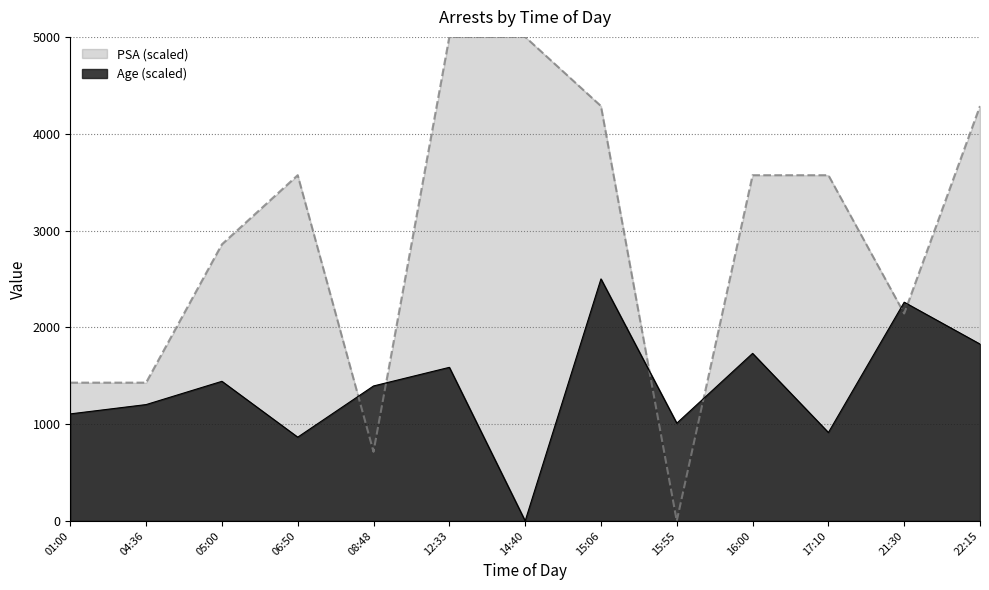

What is the value of the PSA point at the 5th from the left?

714.3